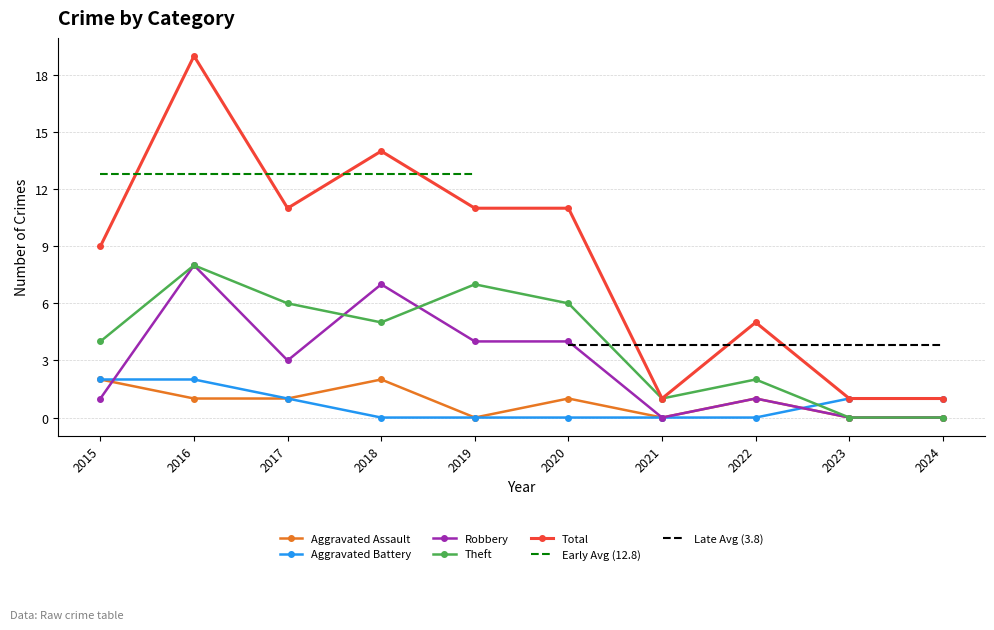

Read the Theft value at 2018.

5